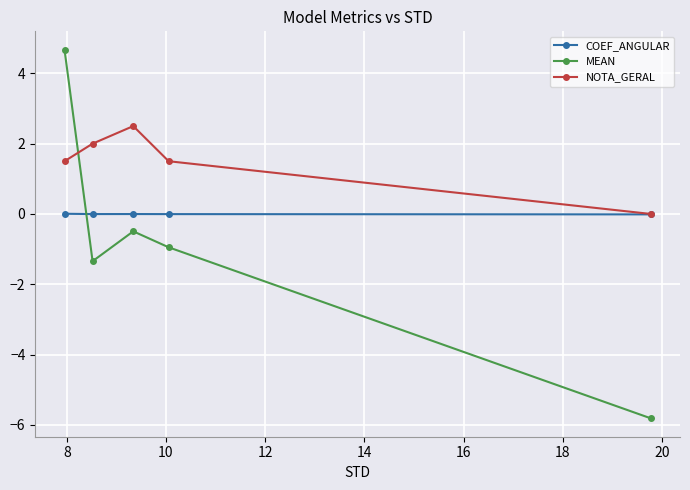

What is the highest value of the NOTA_GERAL series?

2.5